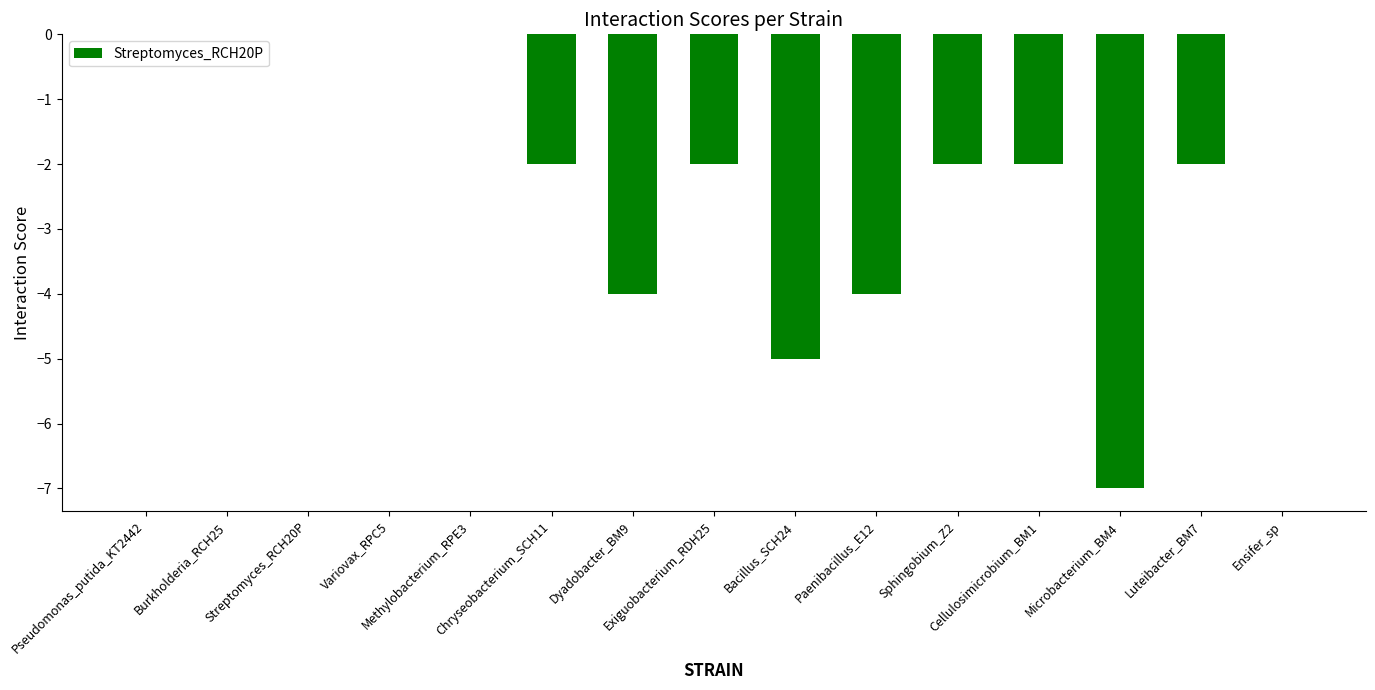

What is the sum of all values?

-30